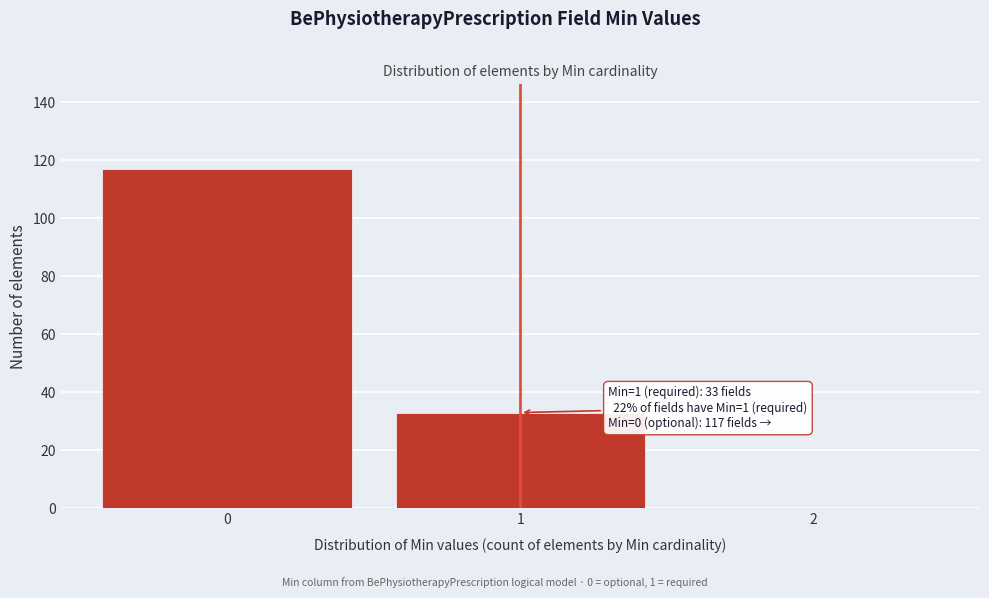

Reading left to right, extract all data points from this chart.

0=117	1=33	2=0